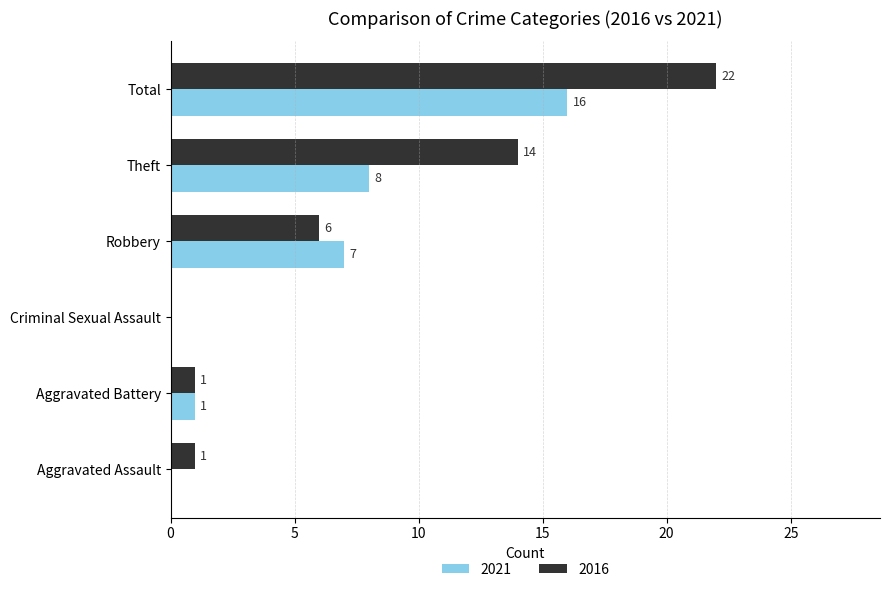

What is the sum of all 2016 values?

44